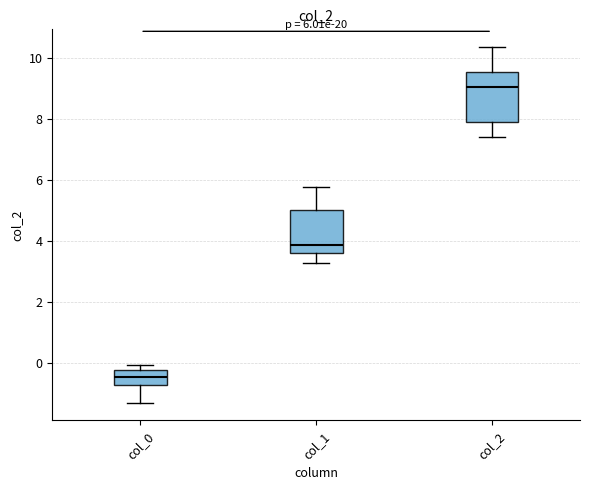

Which box's median line is the highest?

col_2